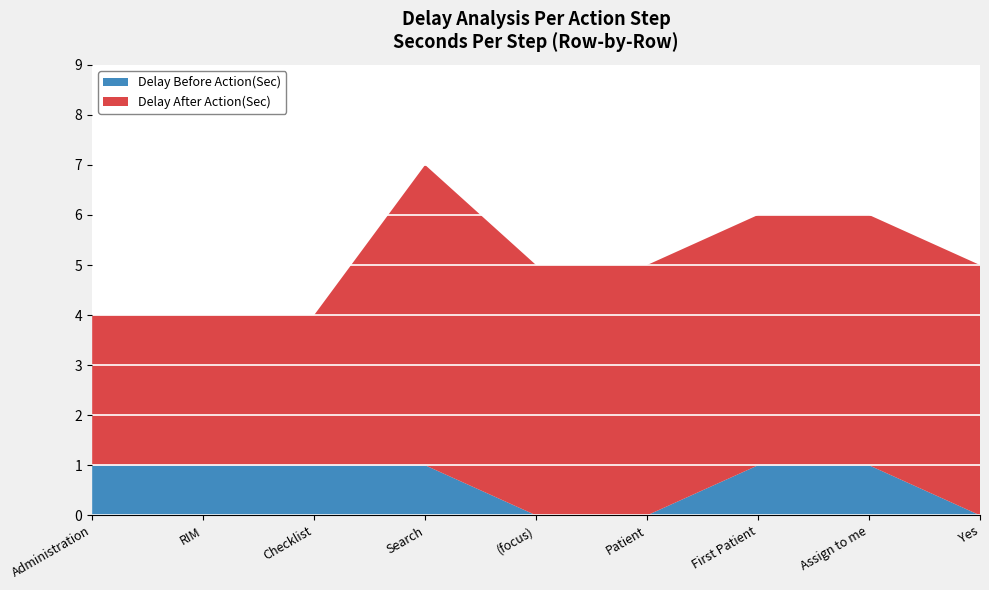

Reading left to right, list all the values displayed in this chart.

Delay After Action(Sec): 3	3	3	6	5	5	5	5	5
Delay Before Action(Sec): 1	1	1	1	0	0	1	1	0